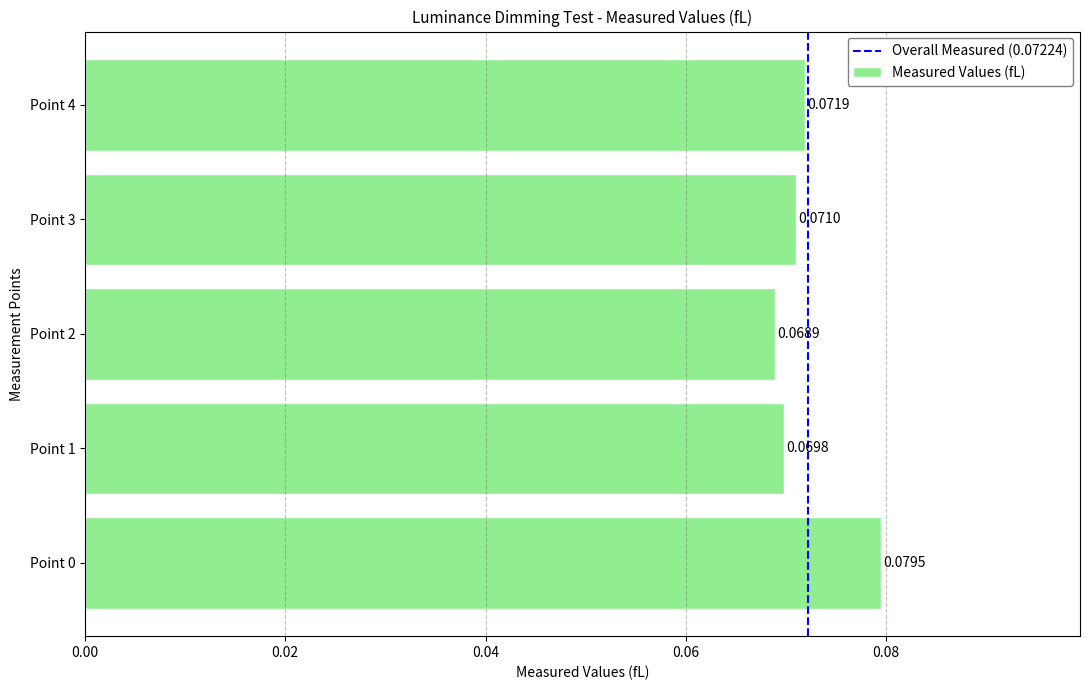

Does the chart contain stacked bars?

No